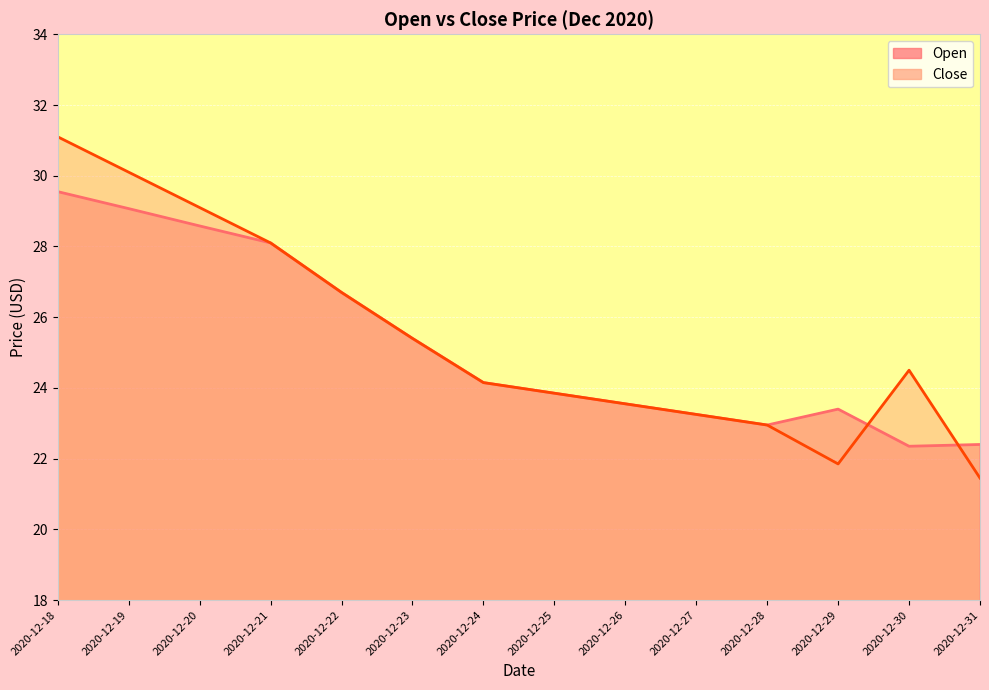

Is it true that Open equals 29.6 at 2020-12-18?

True